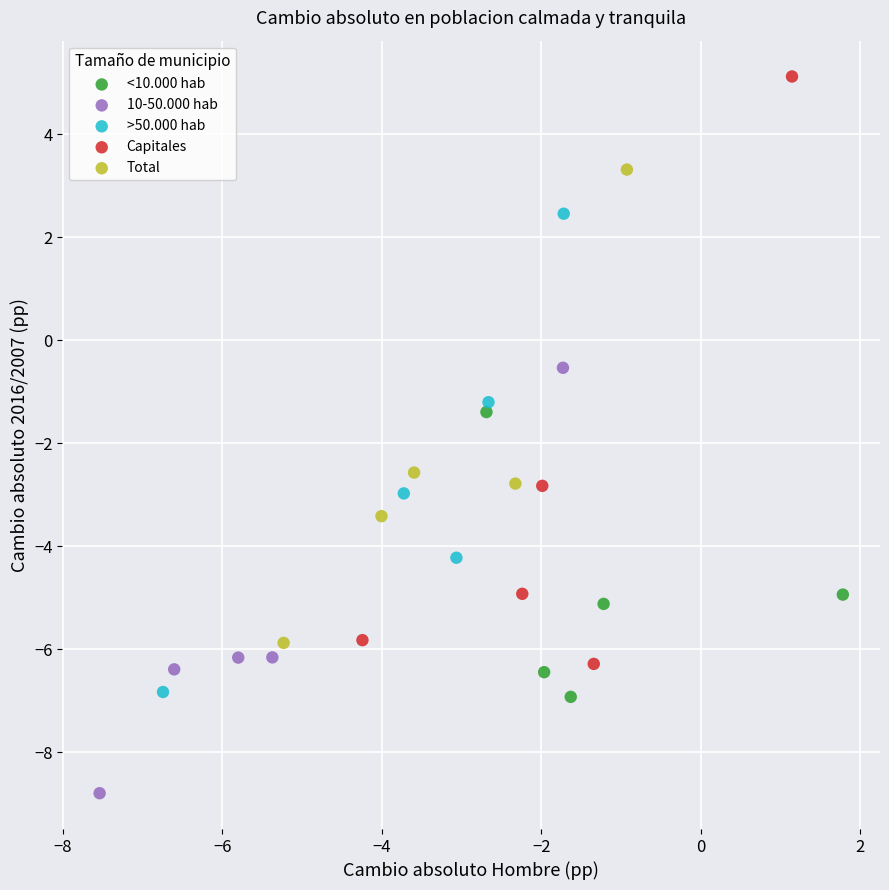

Which series reaches the maximum Y coordinate?

Capitales